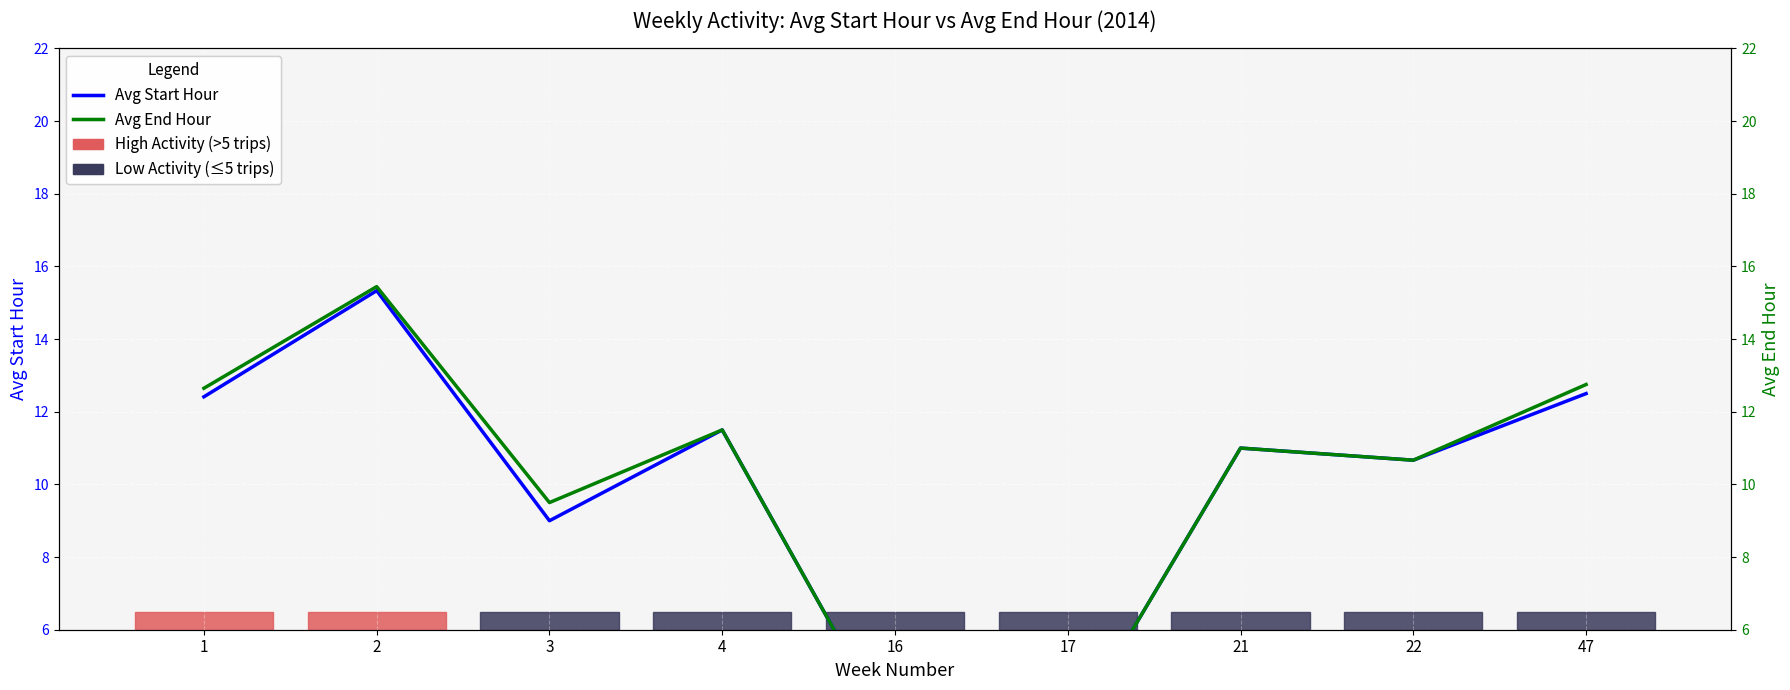

At which label is Avg Start Hour closest to 9?

3